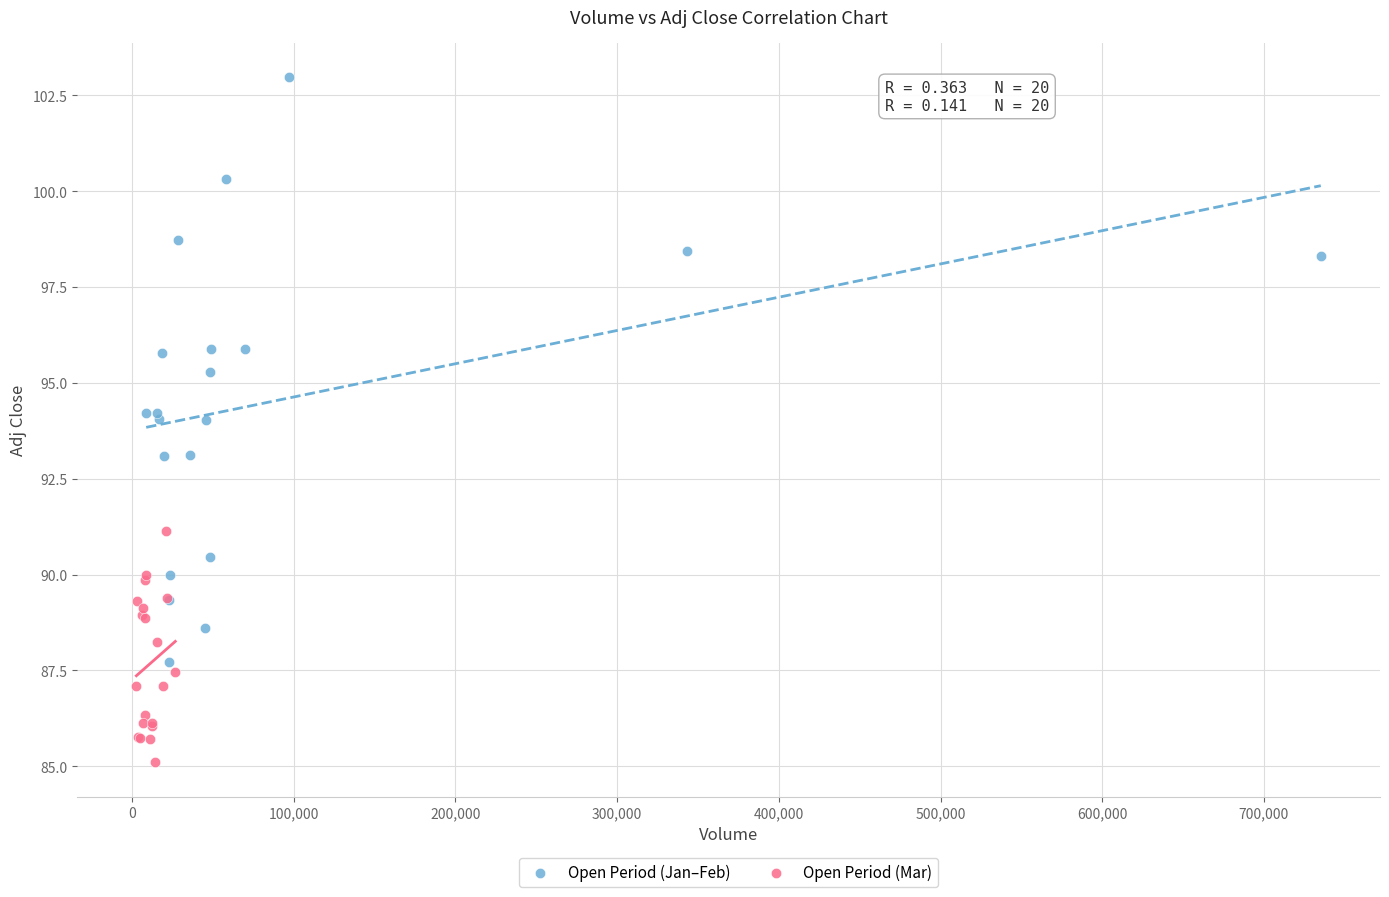

Which series reaches the minimum Y coordinate?

Open Period (Mar)